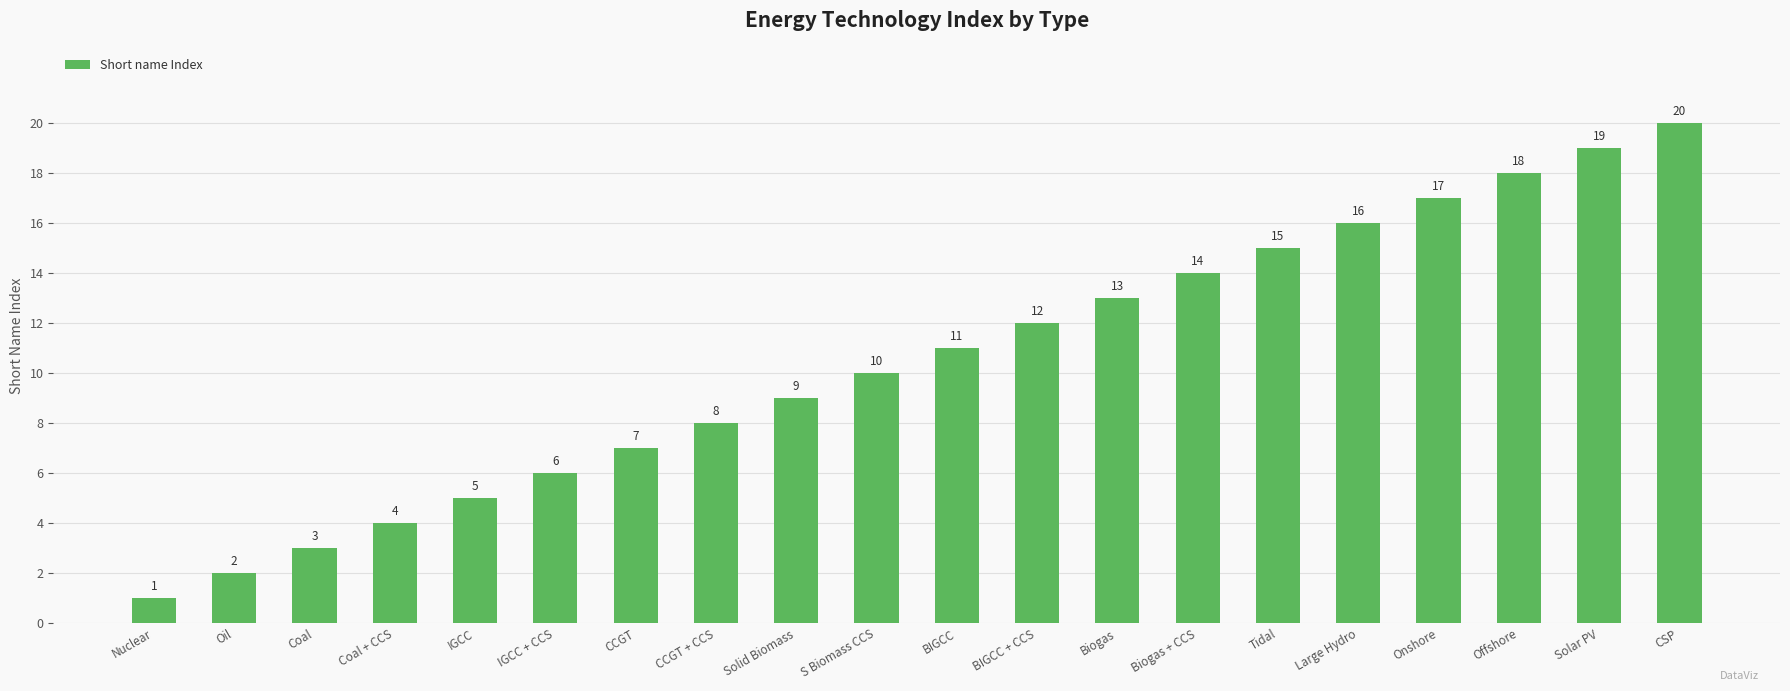

What is the difference between the second highest and second lowest values?

17